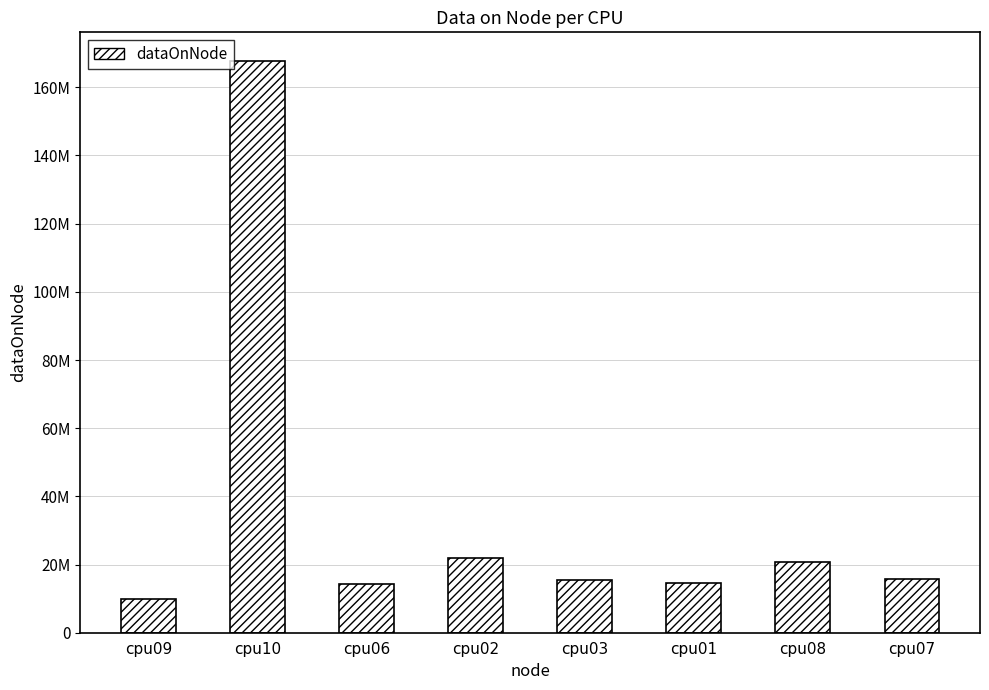

What is the maximum value shown in the chart?

167743460